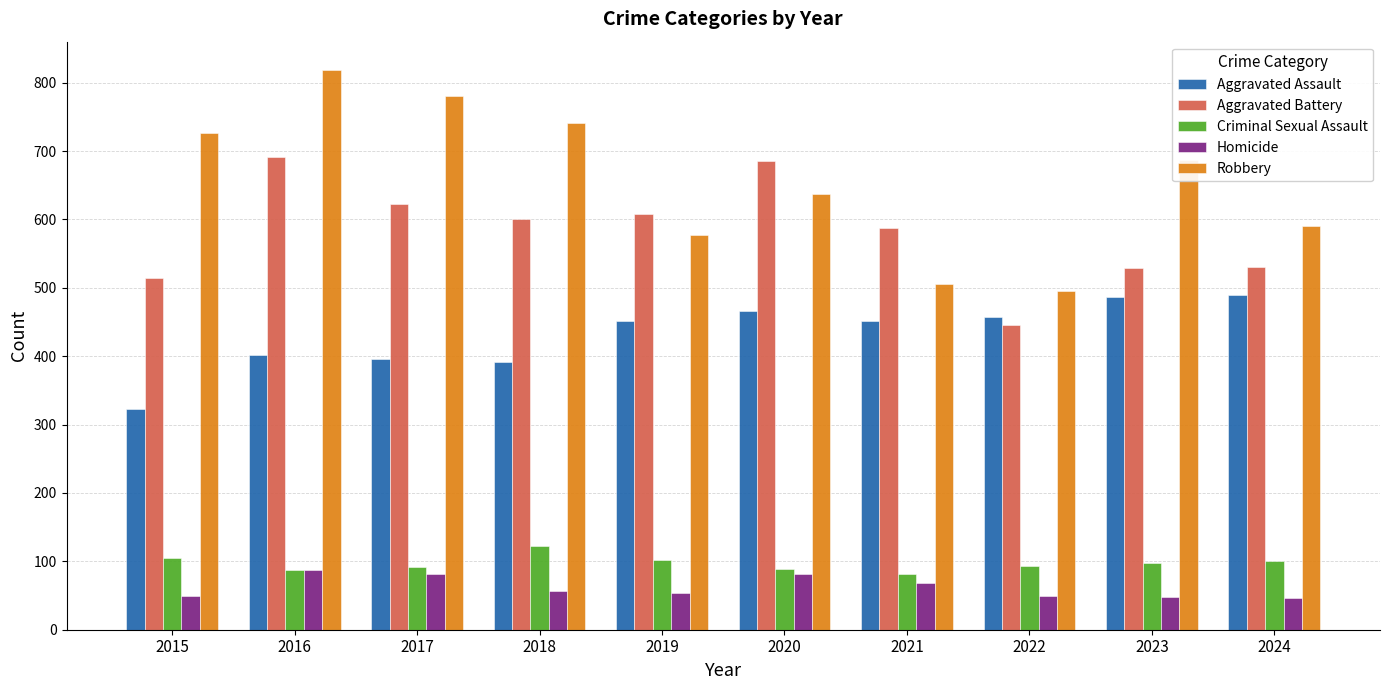

Which series has the widest spread of values?

Robbery